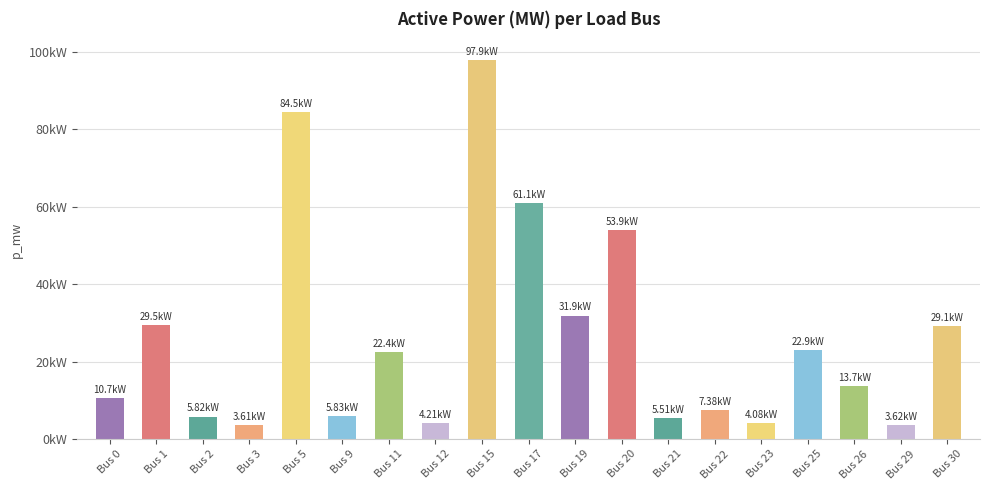

True or false: the data shows 0.1 at Bus 15.

True